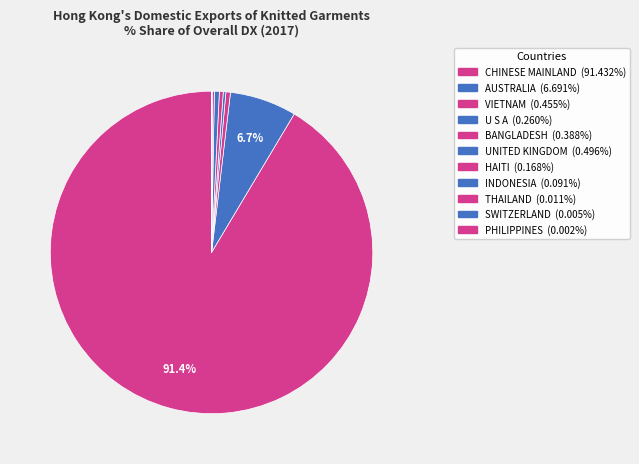

Rank the categories by value from highest to lowest.

CHINESE MAINLAND, AUSTRALIA, UNITED KINGDOM, VIETNAM, BANGLADESH, U S A, HAITI, INDONESIA, THAILAND, SWITZERLAND, PHILIPPINES